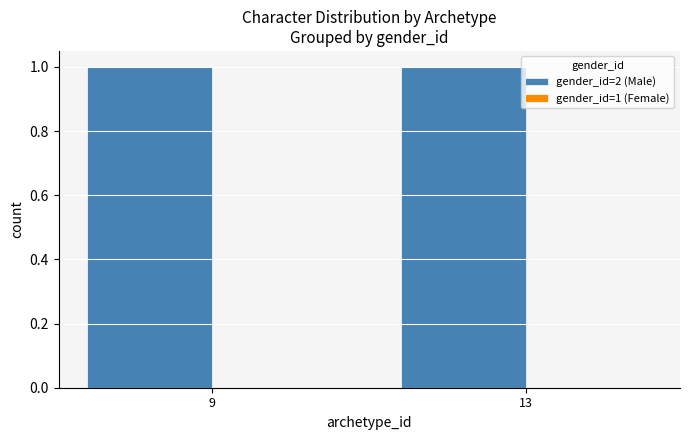

Is it true that gender_id=2 (Male) equals 1 at 9?

True